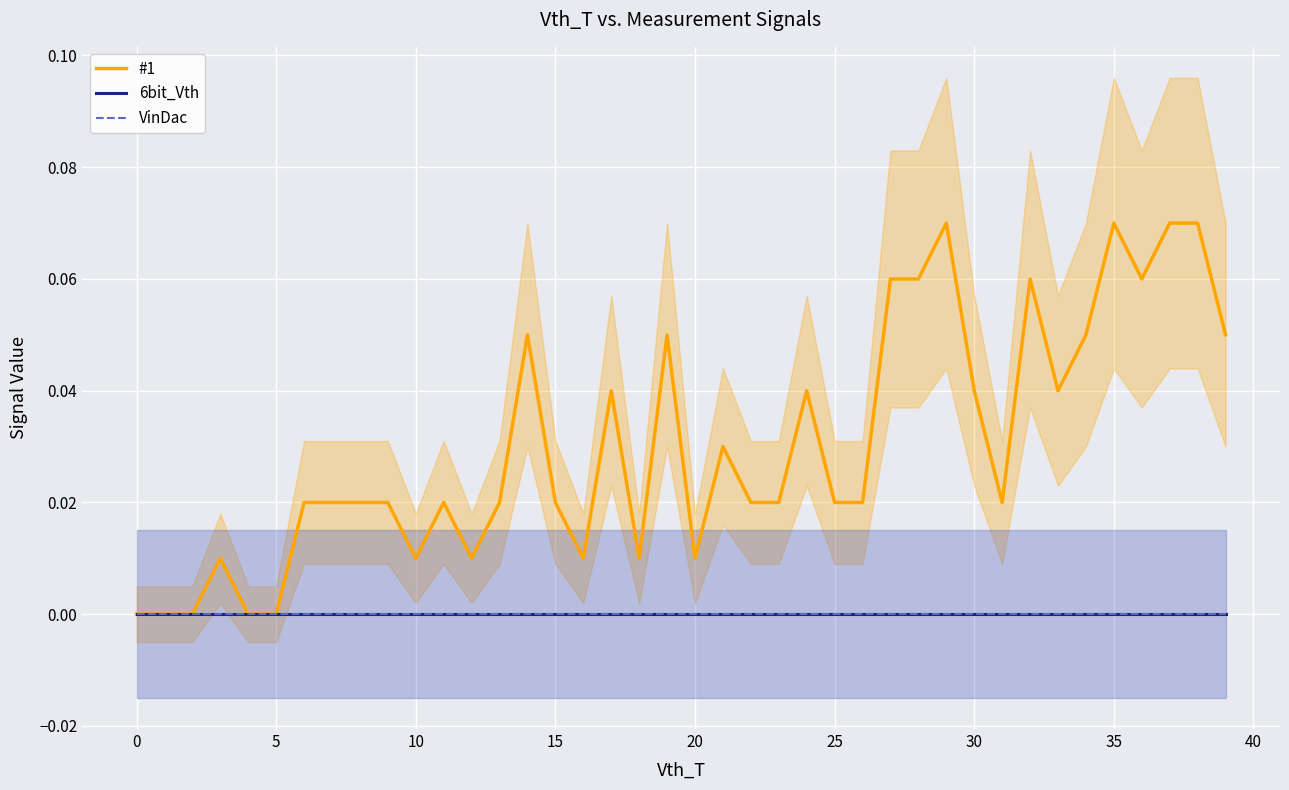

At how many categories does at least one series exceed 0?

35